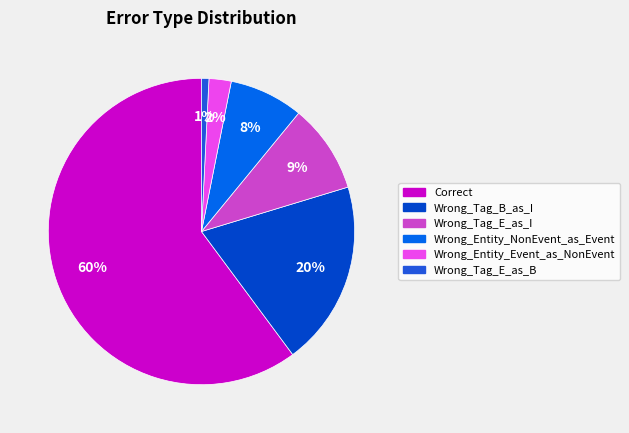

Which slice is the largest?

Correct